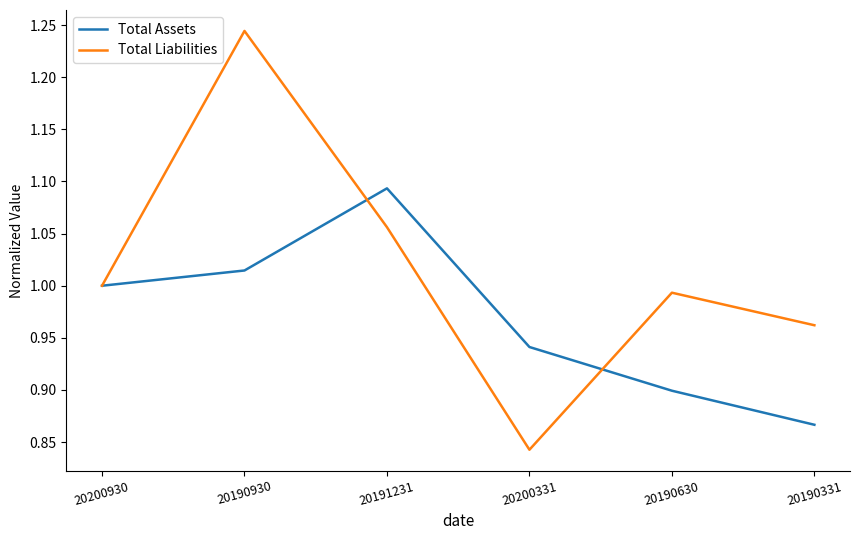

Which series has the largest range (max minus min)?

Total Liabilities